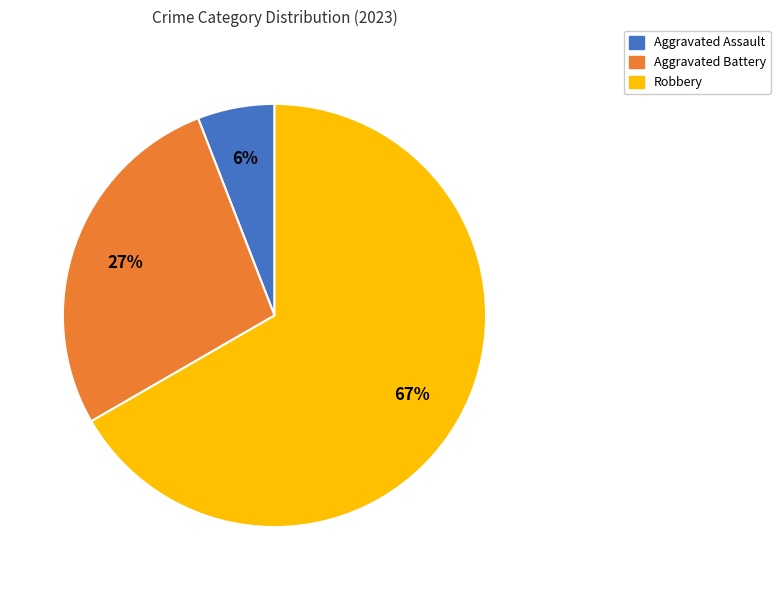

To the nearest percent, what is the average slice percentage?

33%